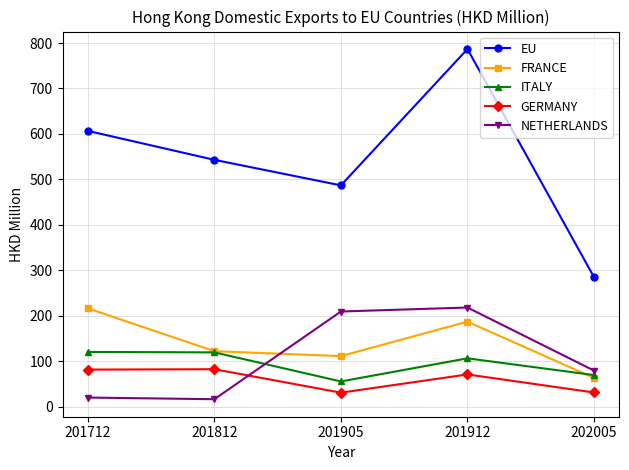

Does the chart have visible grid lines?

Yes